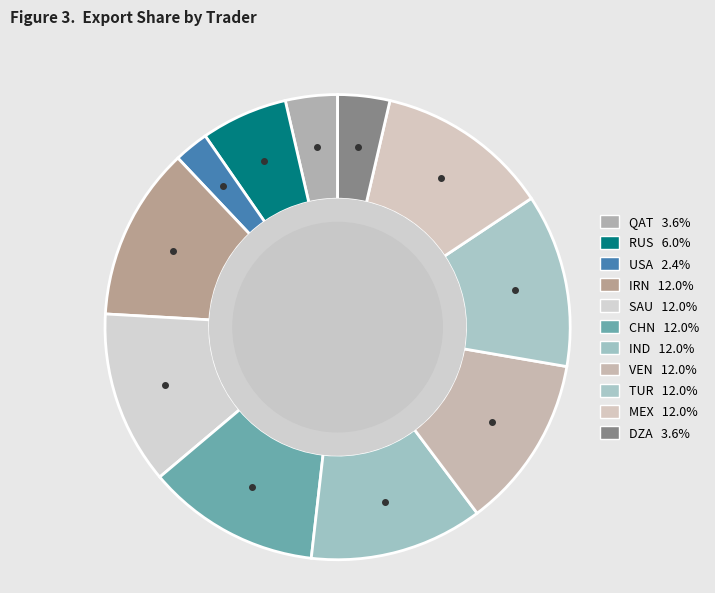

Count the number of slices in the pie.

11